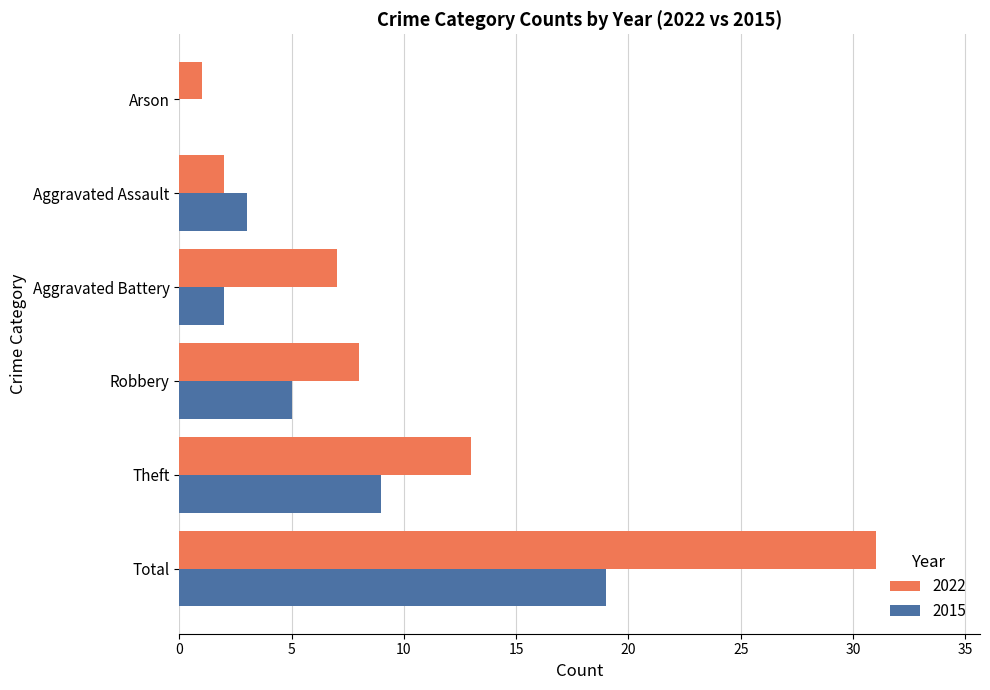

Which category has the highest value across all series?

Total